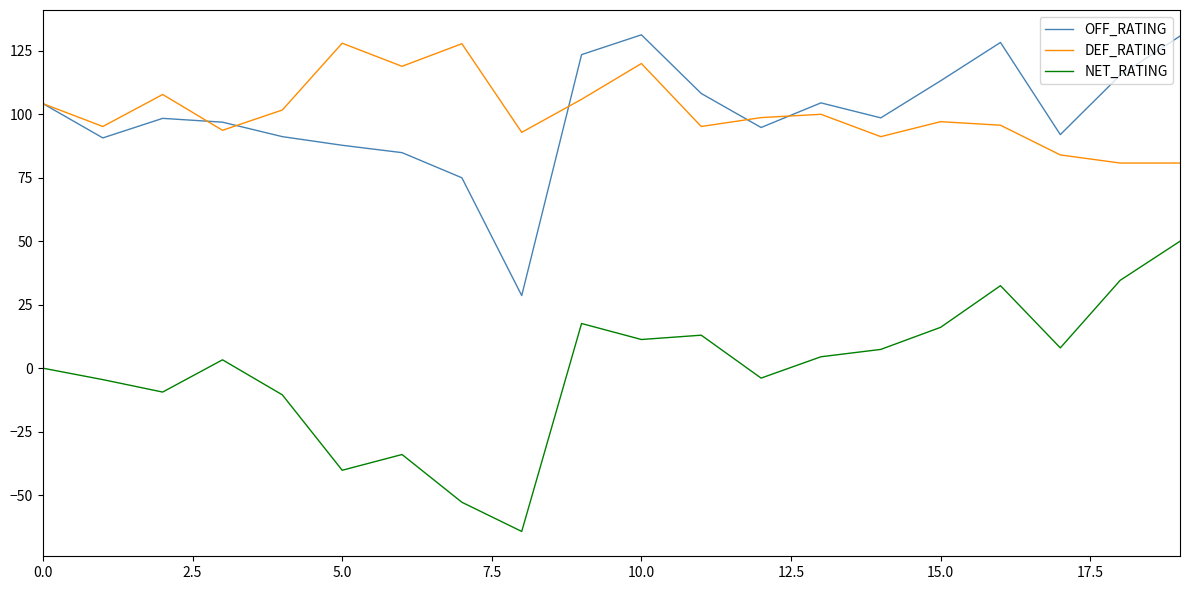

What is the greatest value displayed?

131.3